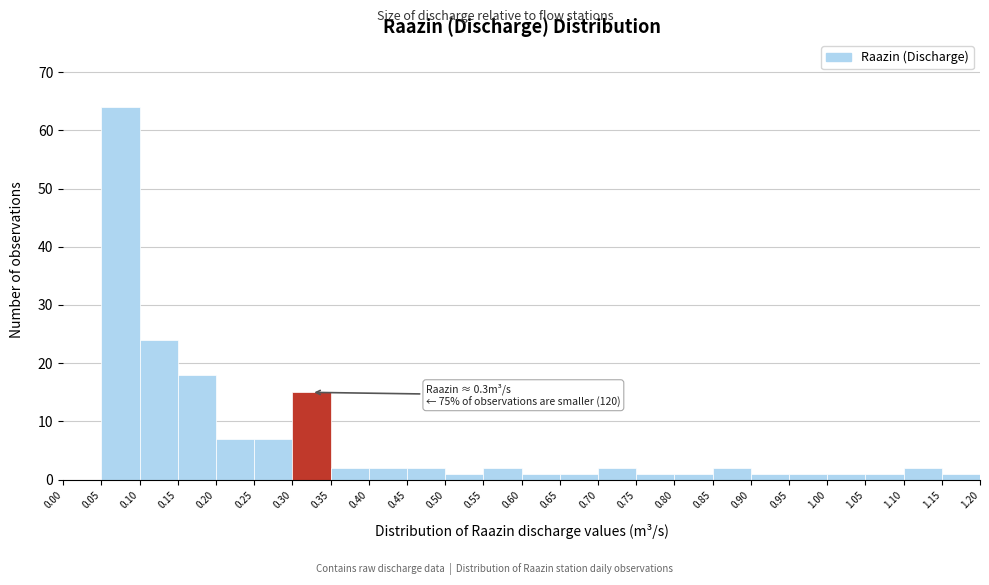

Over which range of the x-axis is the bar tallest?

0.05 to 0.10